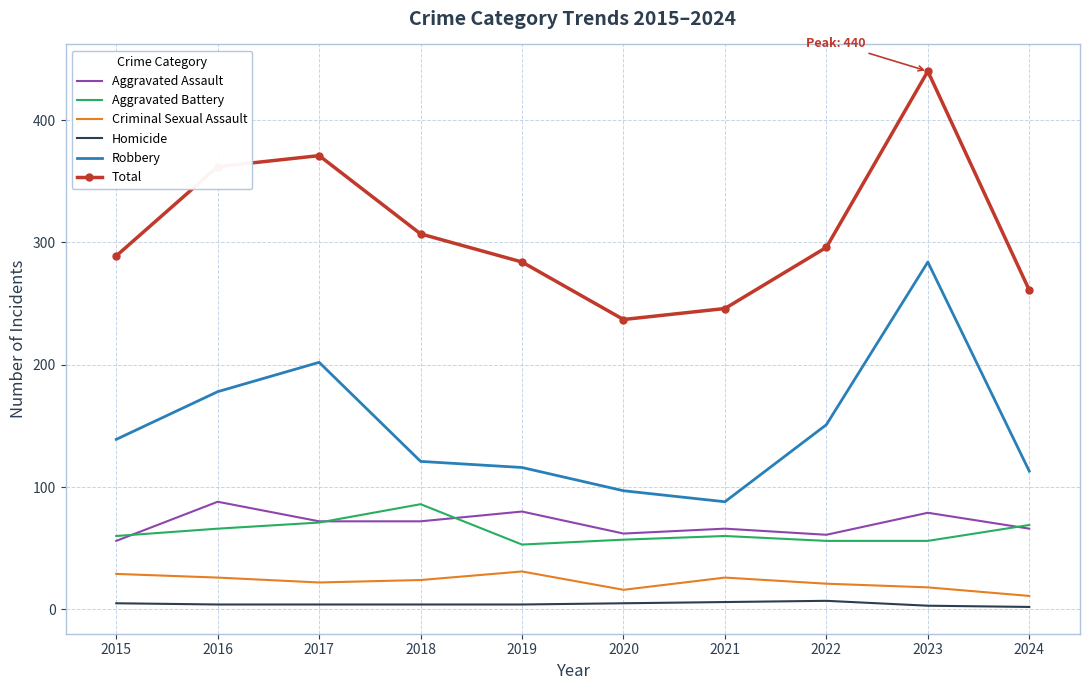

Is the value of Robbery at 2024 greater than the value of Aggravated Battery at 2017?

Yes